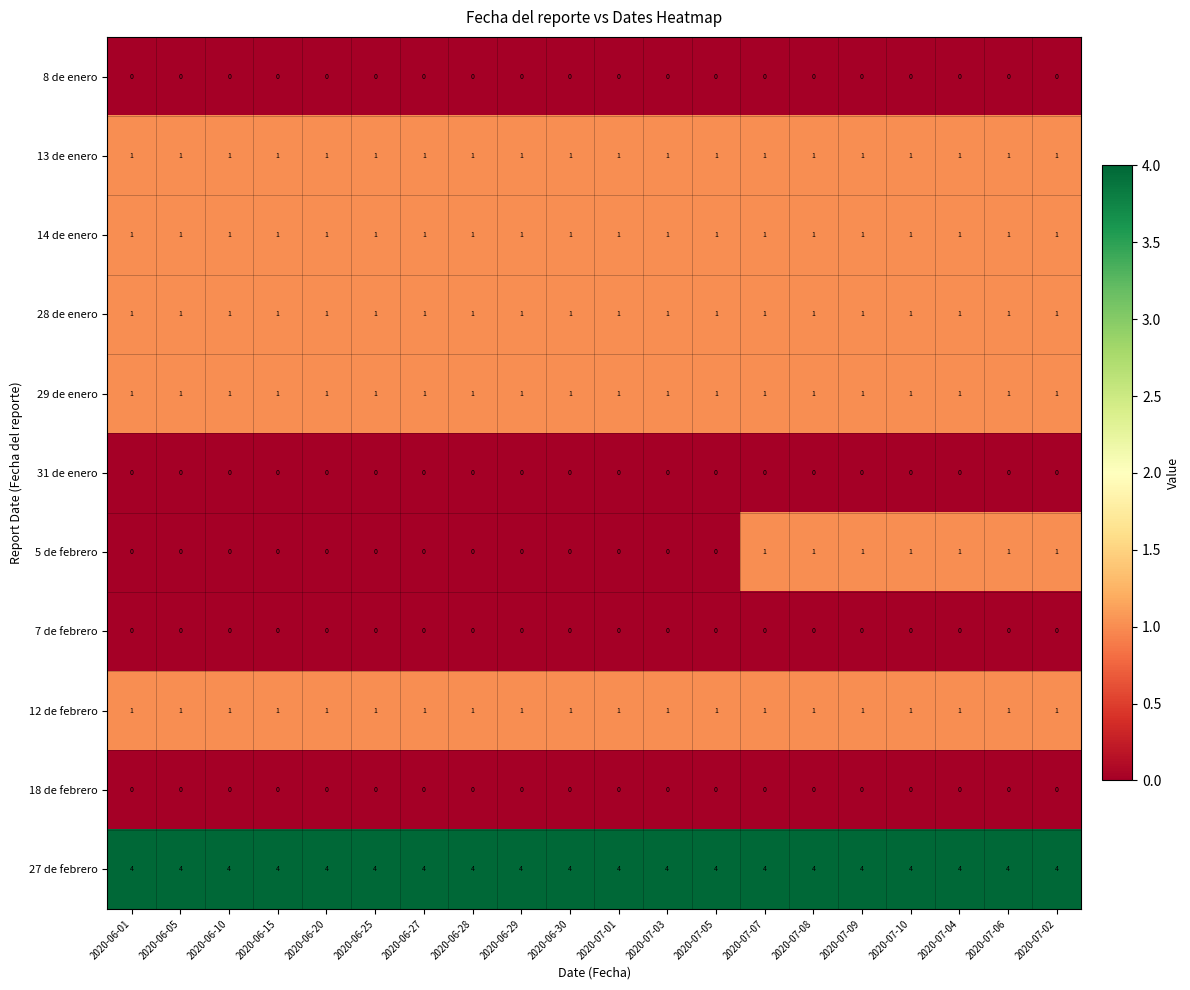

How many positive values does the 5 de febrero series have?

7